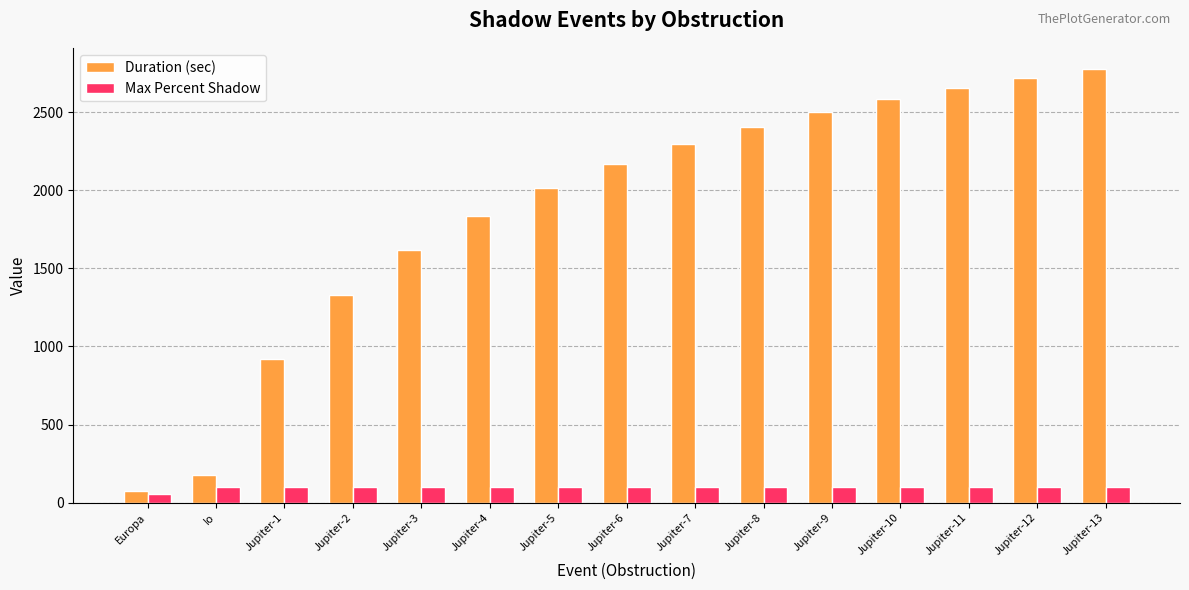

What position from the right is Jupiter-8?

6